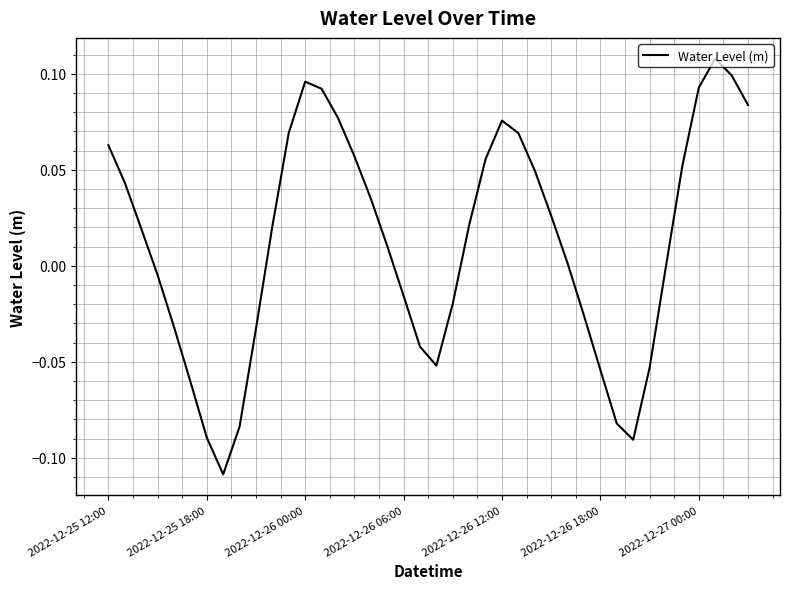

Is this an area chart (filled region under the line)?

No